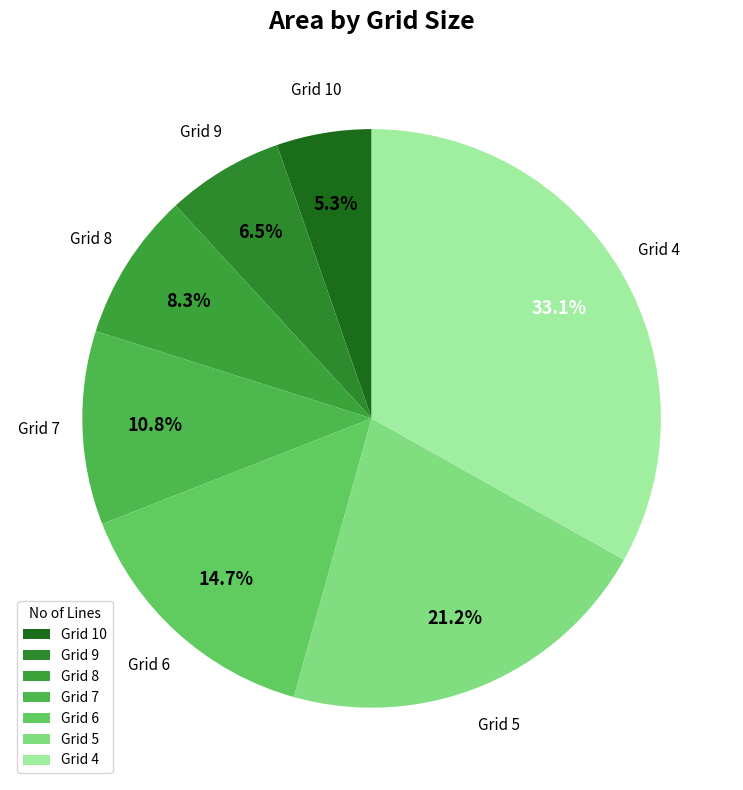

What portion of the pie excludes Grid 9?

93.5%